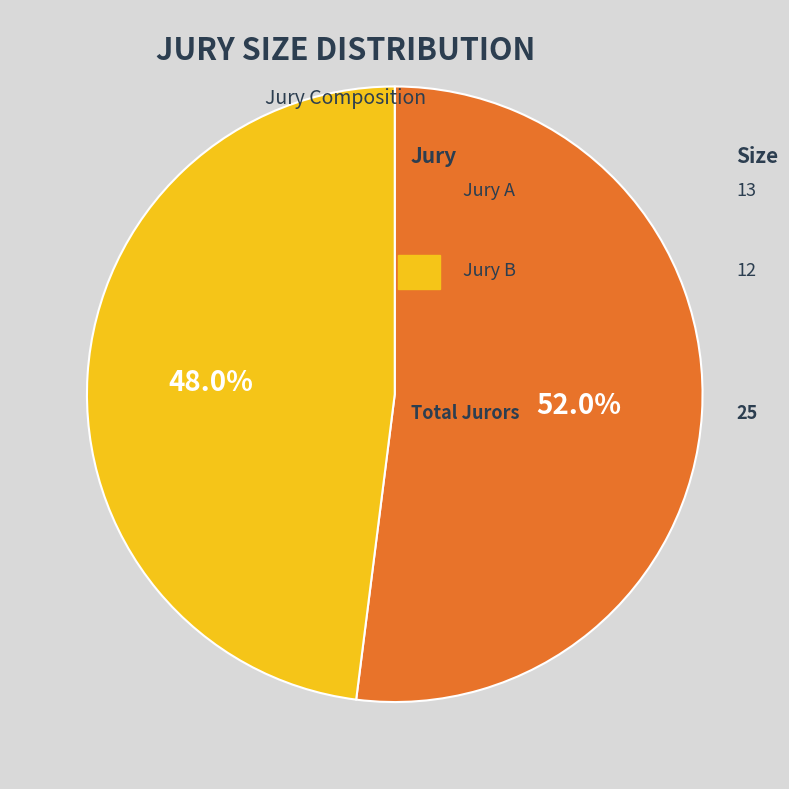

Is there a majority slice in this chart?

Yes